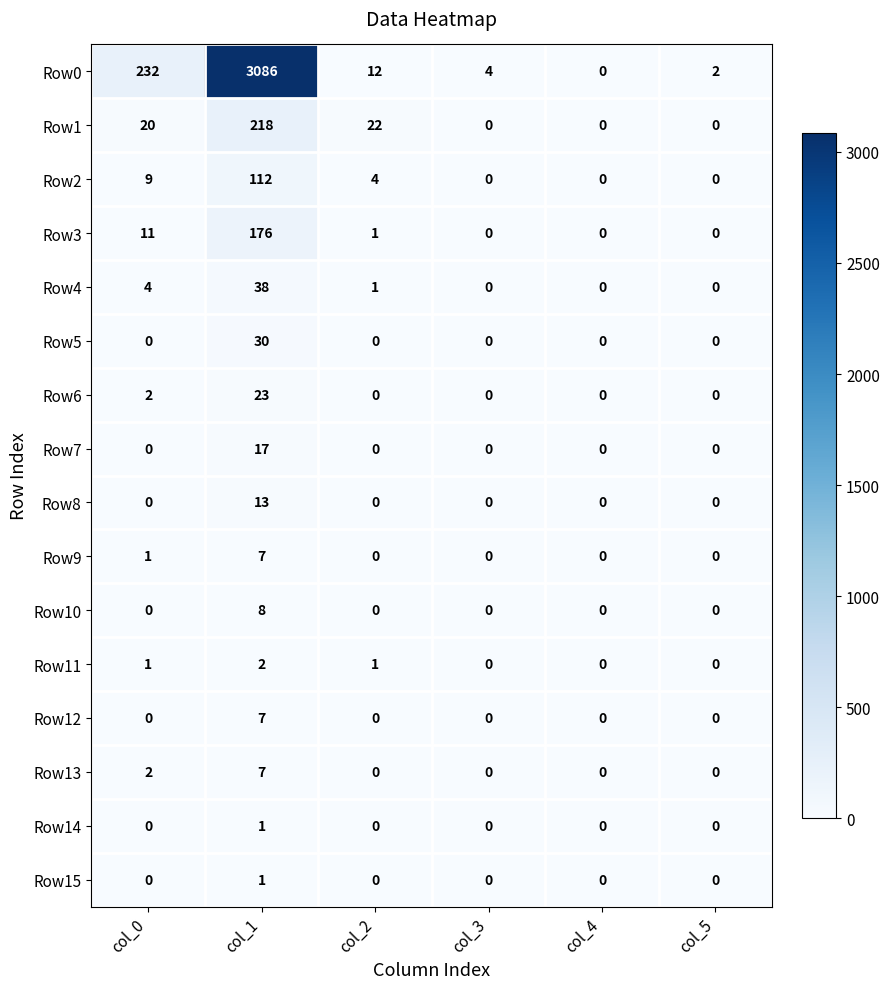

The value of Row8 at col_4 is 0. True or false?

True